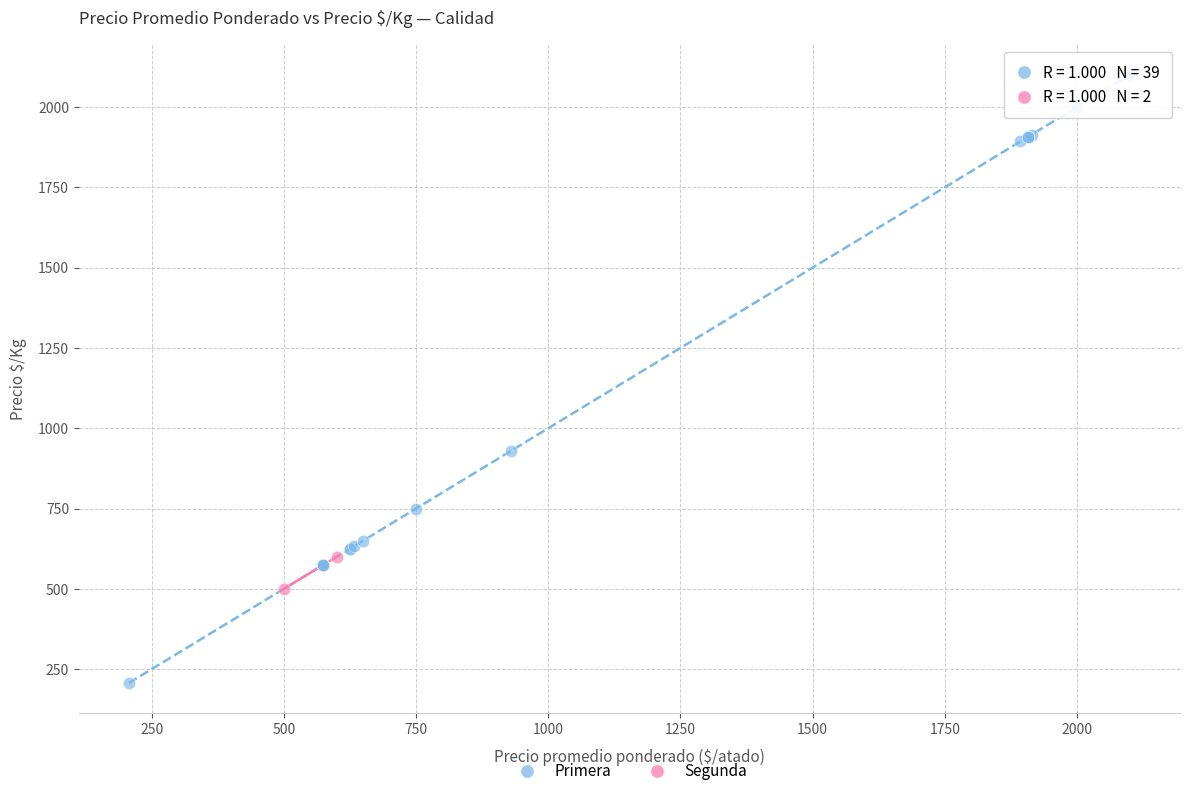

What are all the series names shown in the legend?

Primera, Segunda